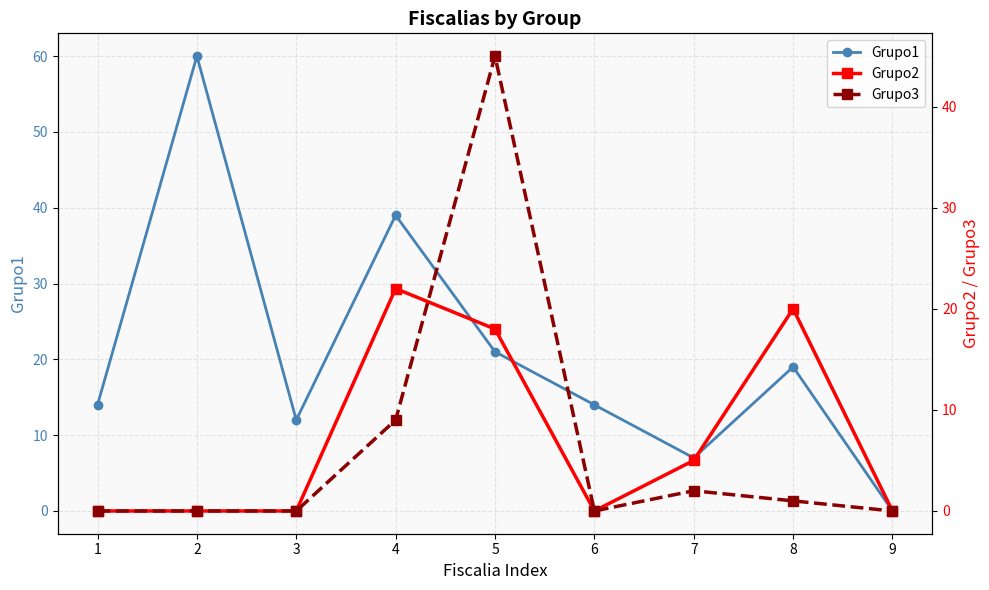

How many positive values does the Grupo2 series have?

4